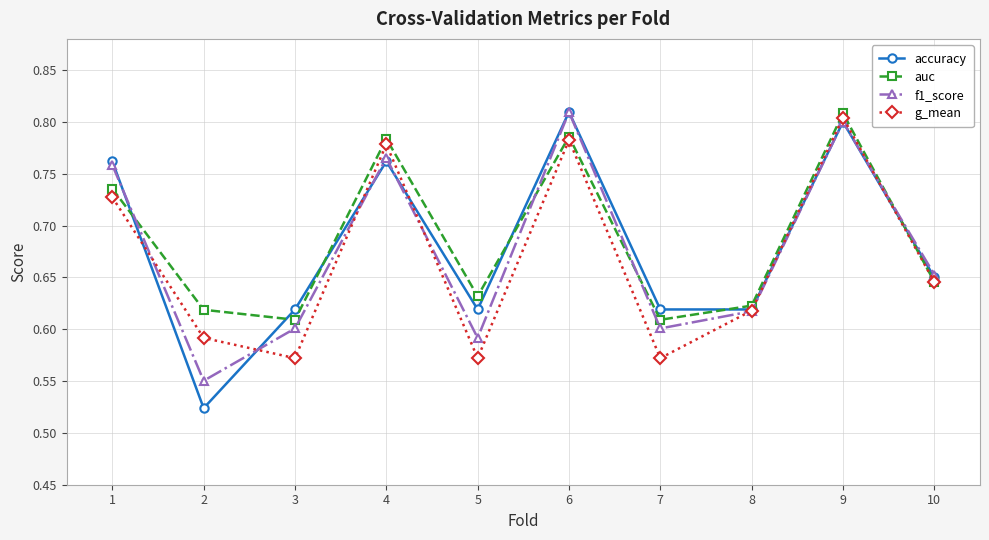

True or false: accuracy and f1_score cross at least once.

True